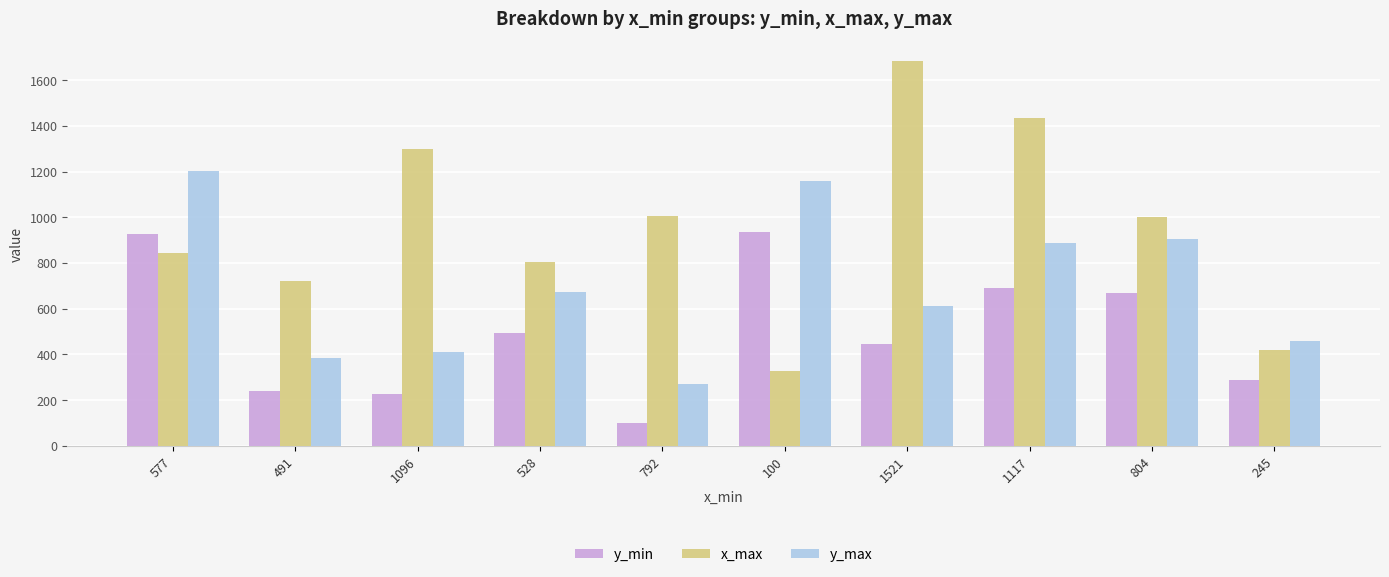

Reading left to right, what are all the values shown in this chart?

y_min: 928	242	225	495	100	938	447	692	669	290
x_max: 843	720	1301	805	1008	328	1686	1435	1000	421
y_max: 1201	384	410	672	269	1158	614	889	906	457